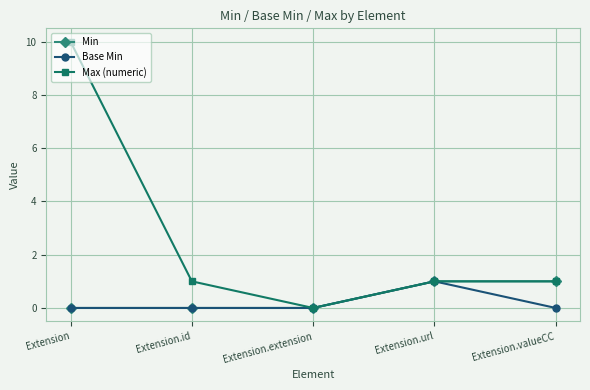

At which label does Max (numeric) reach its minimum?

Extension.extension